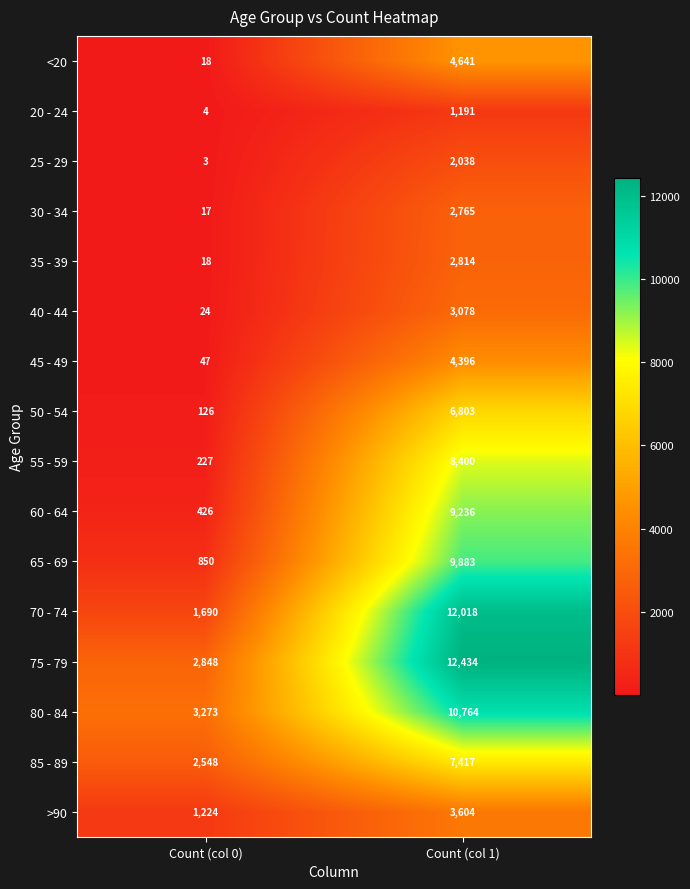

Rank the series by their maximum value, from highest to lowest.

75 - 79, 70 - 74, 80 - 84, 65 - 69, 60 - 64, 55 - 59, 85 - 89, 50 - 54, <20, 45 - 49, >90, 40 - 44, 35 - 39, 30 - 34, 25 - 29, 20 - 24